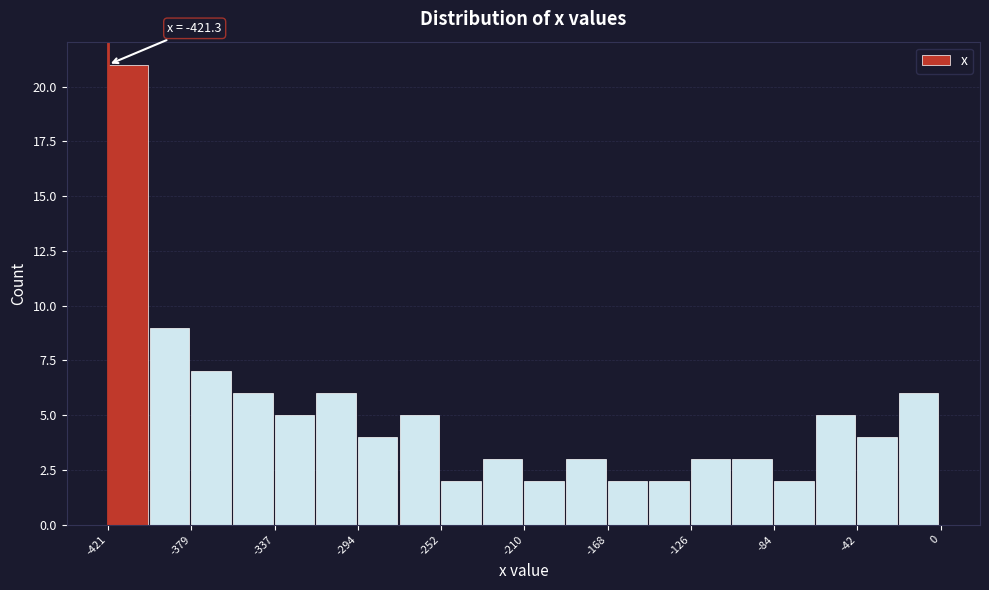

Over which range of the x-axis is the bar tallest?

-420 to -400